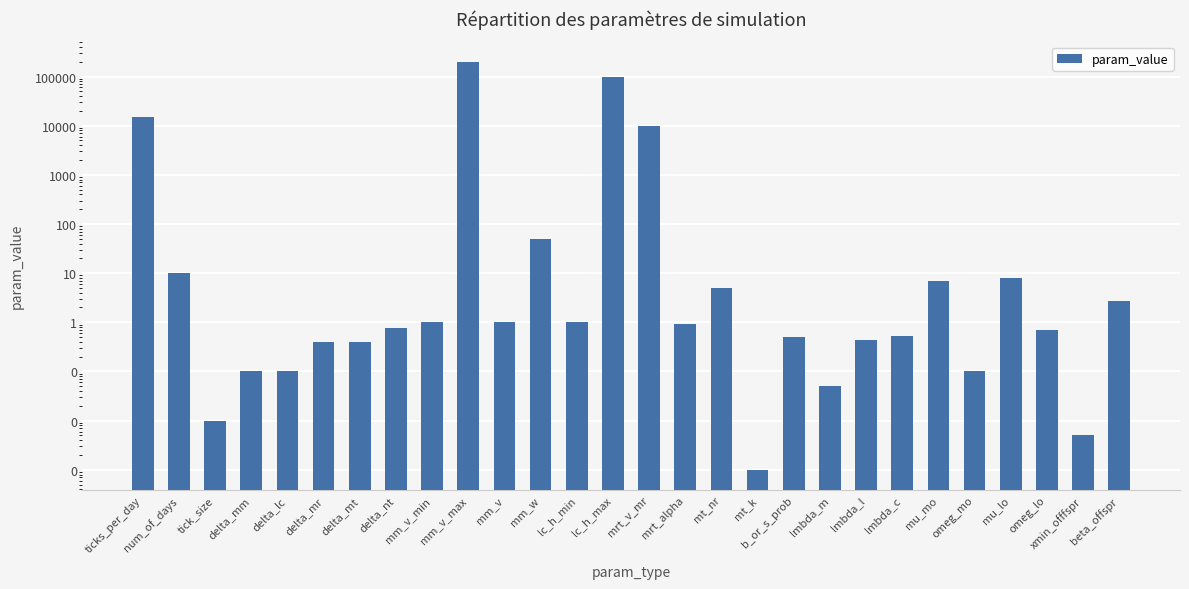

At which category does the chart reach its peak across all series?

mm_v_max